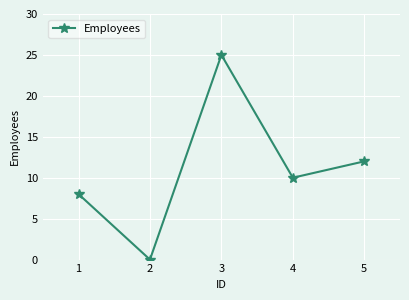

What is the maximum value shown in the chart?

25